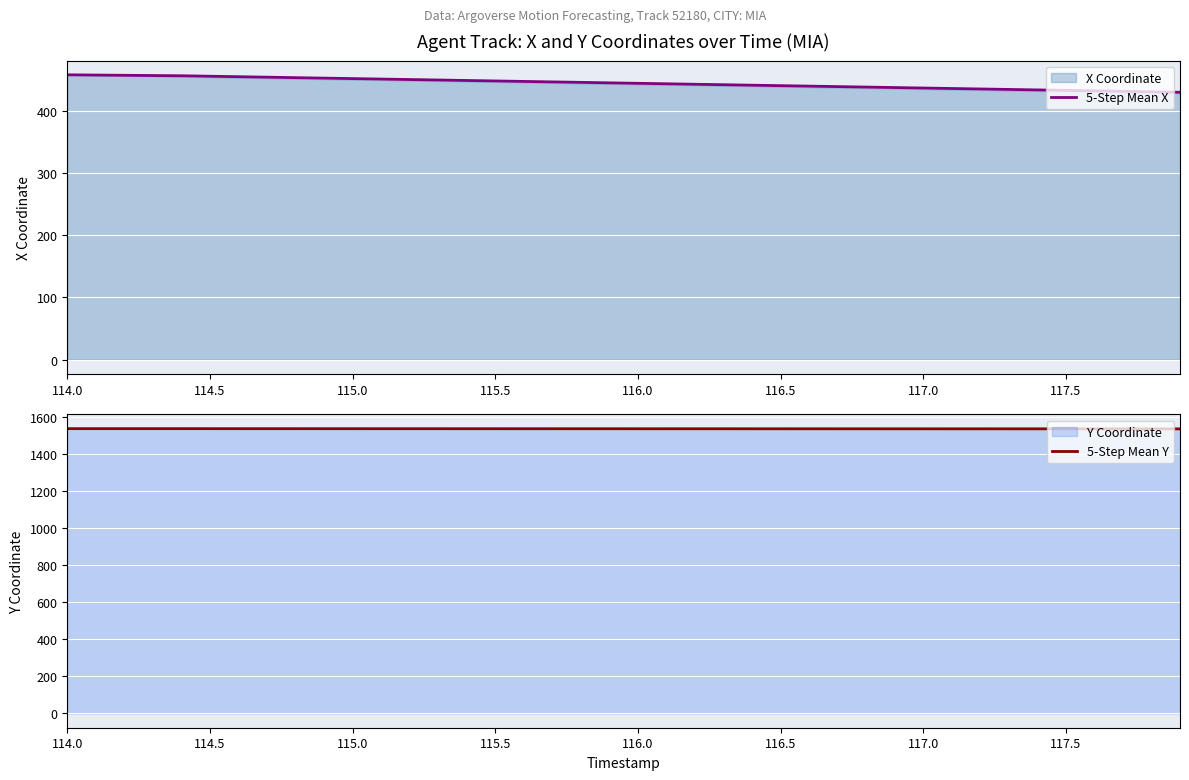

Is it true that 5-Step Mean Y equals 380.1 at 117.0?

False